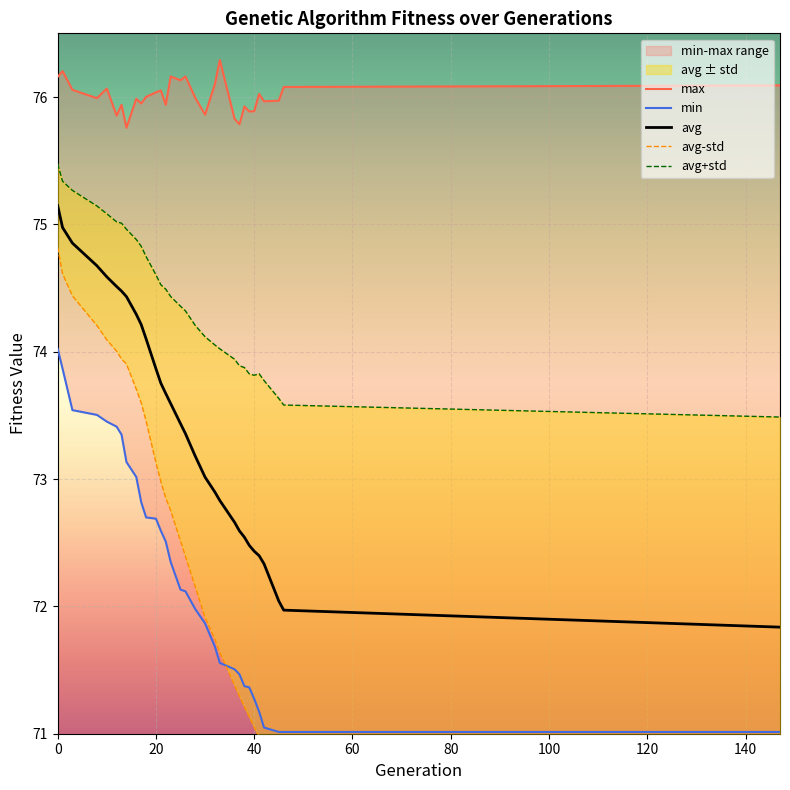

Is the value of min at 16 greater than the value of max at 14?

No